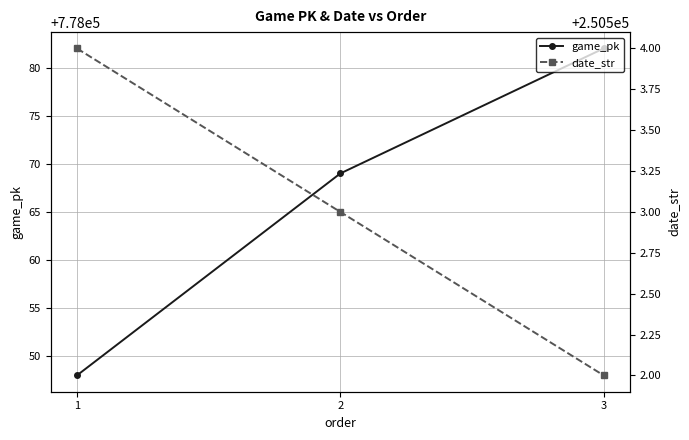

Rank the categories by game_pk value from highest to lowest.

3, 2, 1